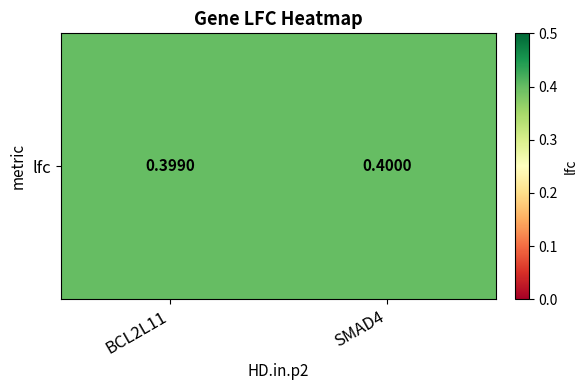

What is the sum of the values at BCL2L11 and SMAD4?

0.8